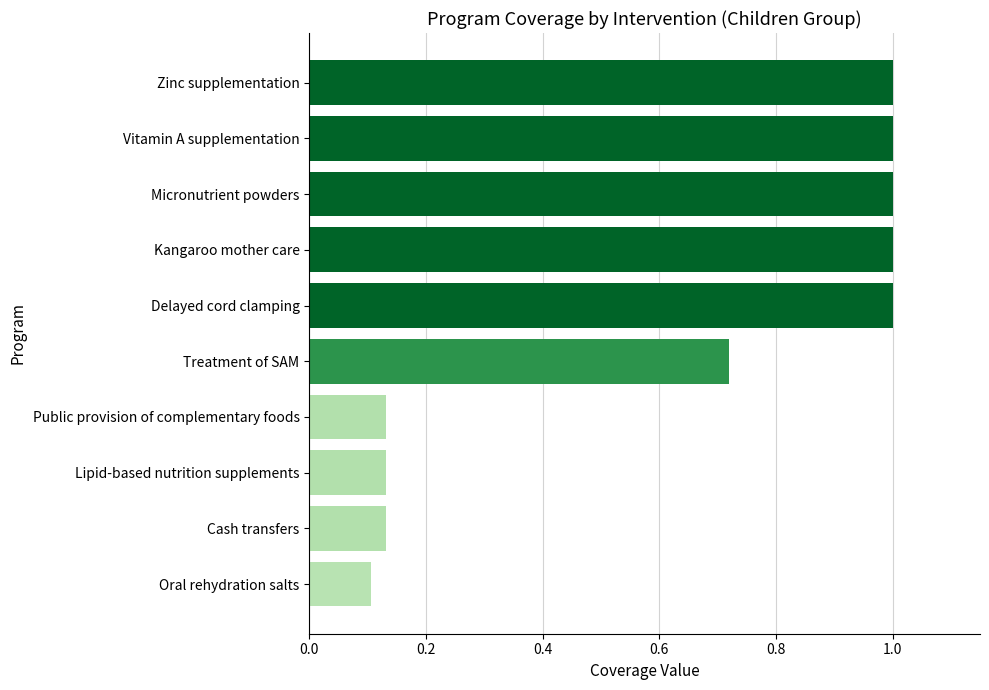

What is the label of the 6th bar from the top?

Treatment of SAM